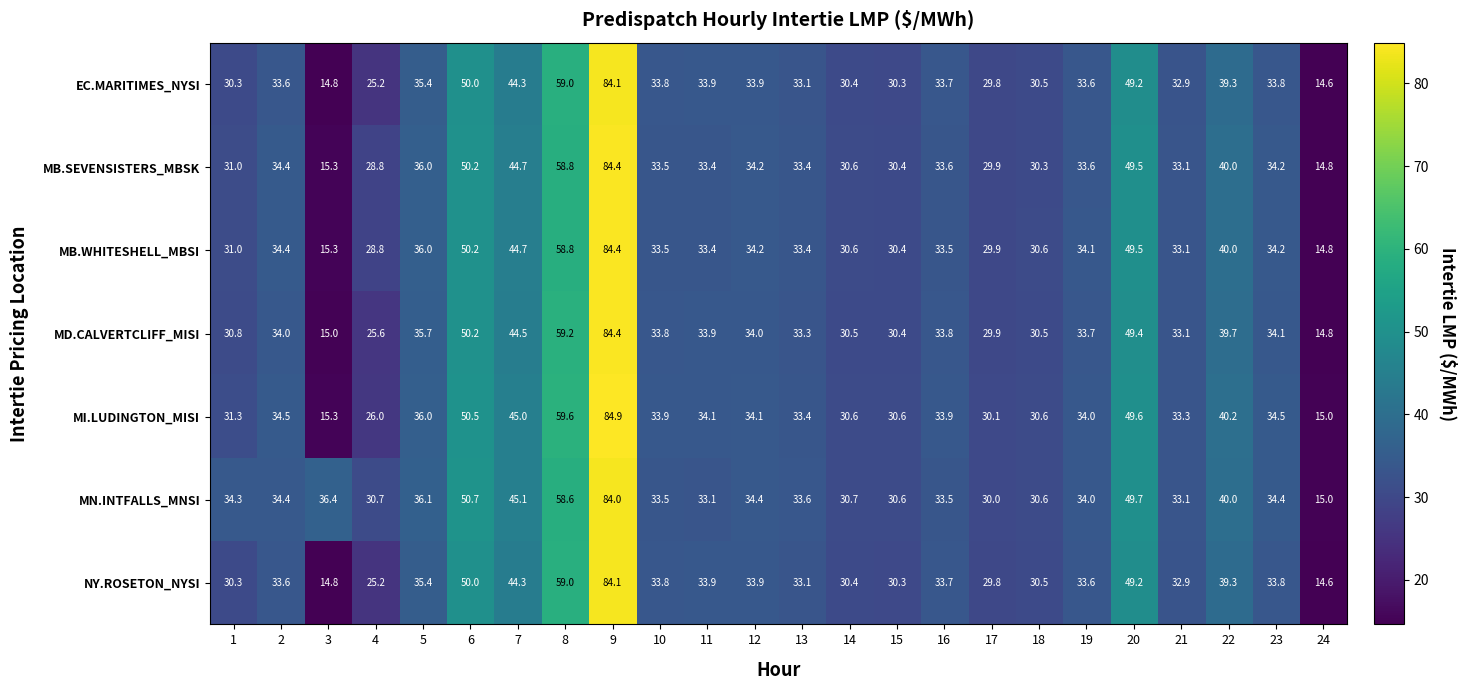

What is the sum of the MB.WHITESHELL_MBSI values at 24 and 6?

65.0